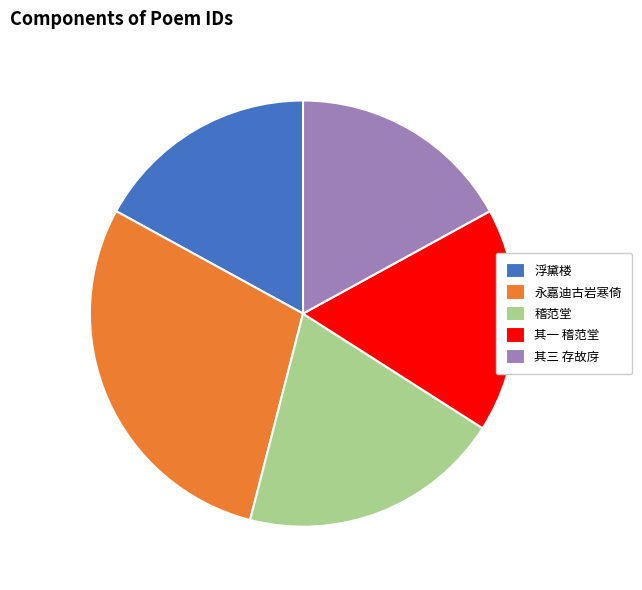

True or false: 其三 存故庌 accounts for 17% of the total.

True